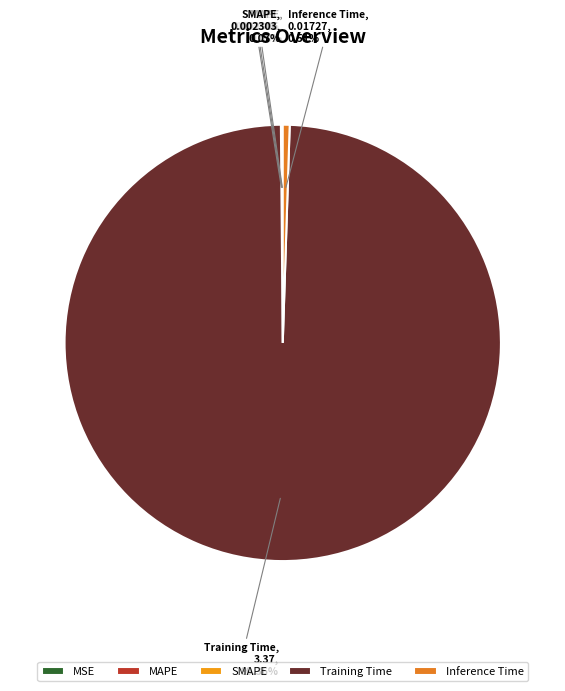

Which slice represents more than half of the pie?

Training Time